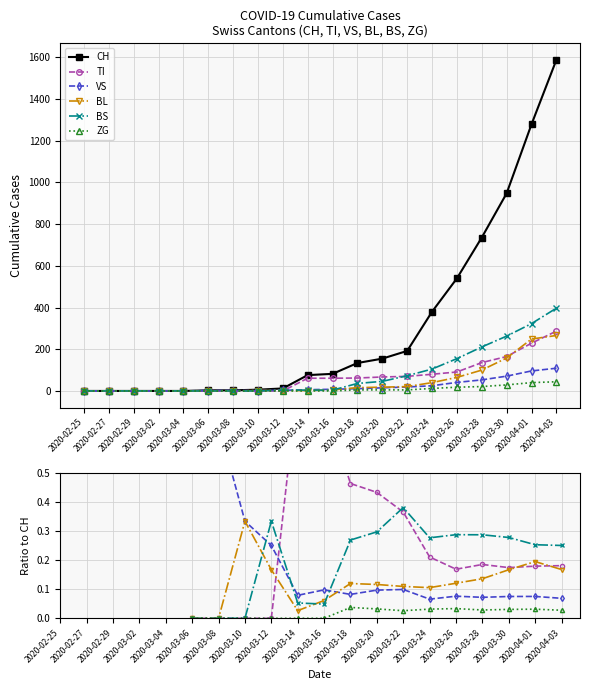

At which category is the sum across all series the highest?

2020-04-03